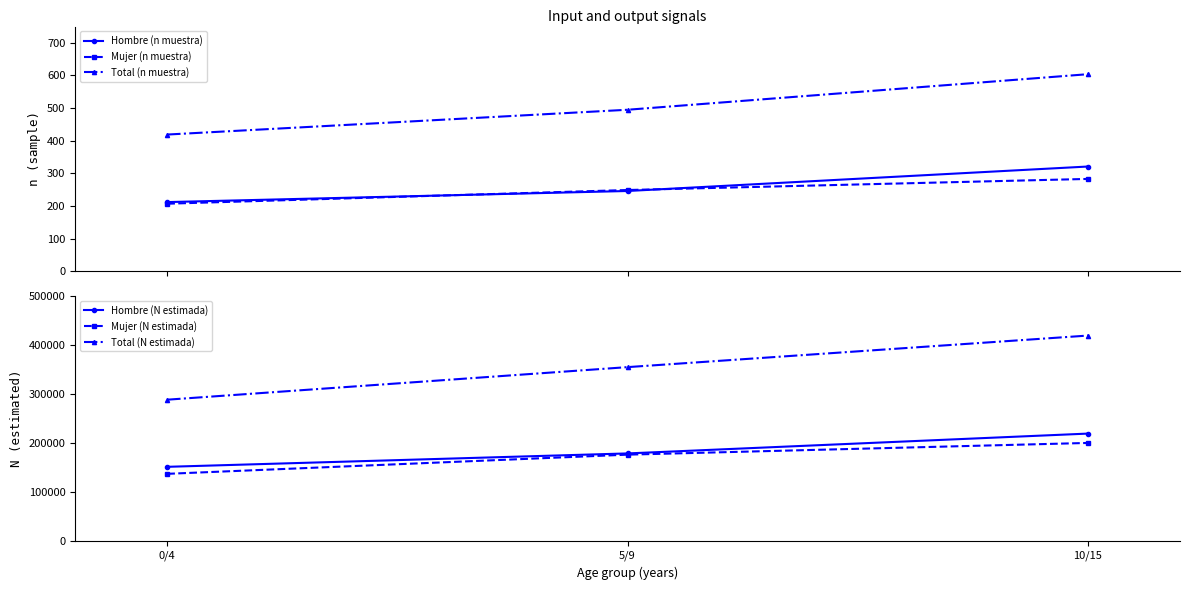

Is this an area chart (filled region under the line)?

No